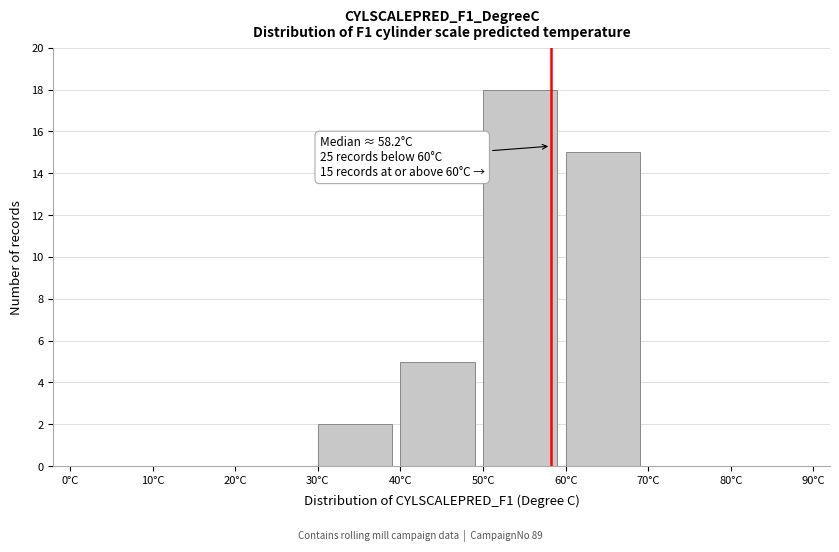

Over which range of the x-axis is the bar tallest?

50 to 60